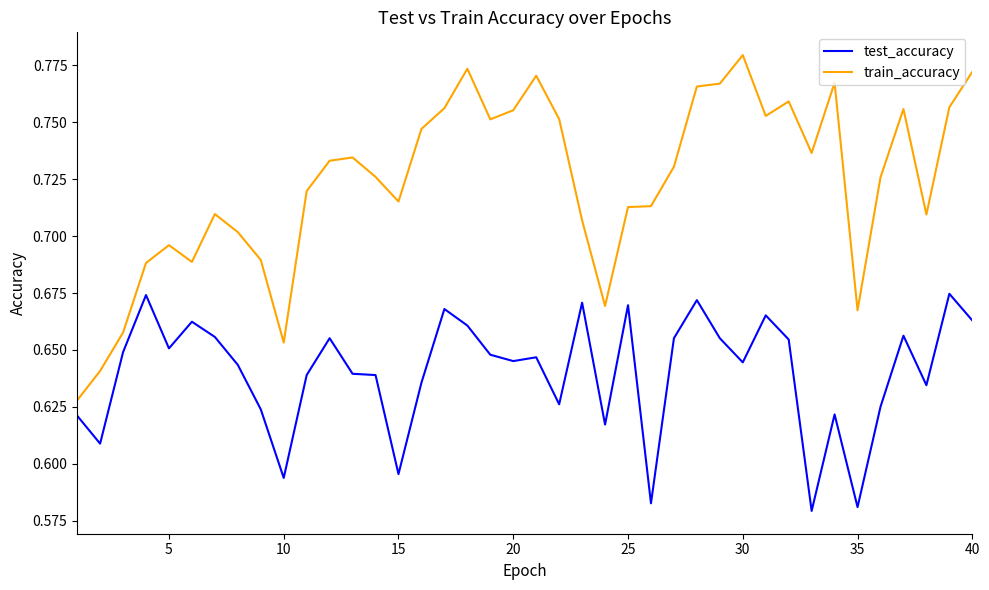

Which series has the largest range (max minus min)?

train_accuracy